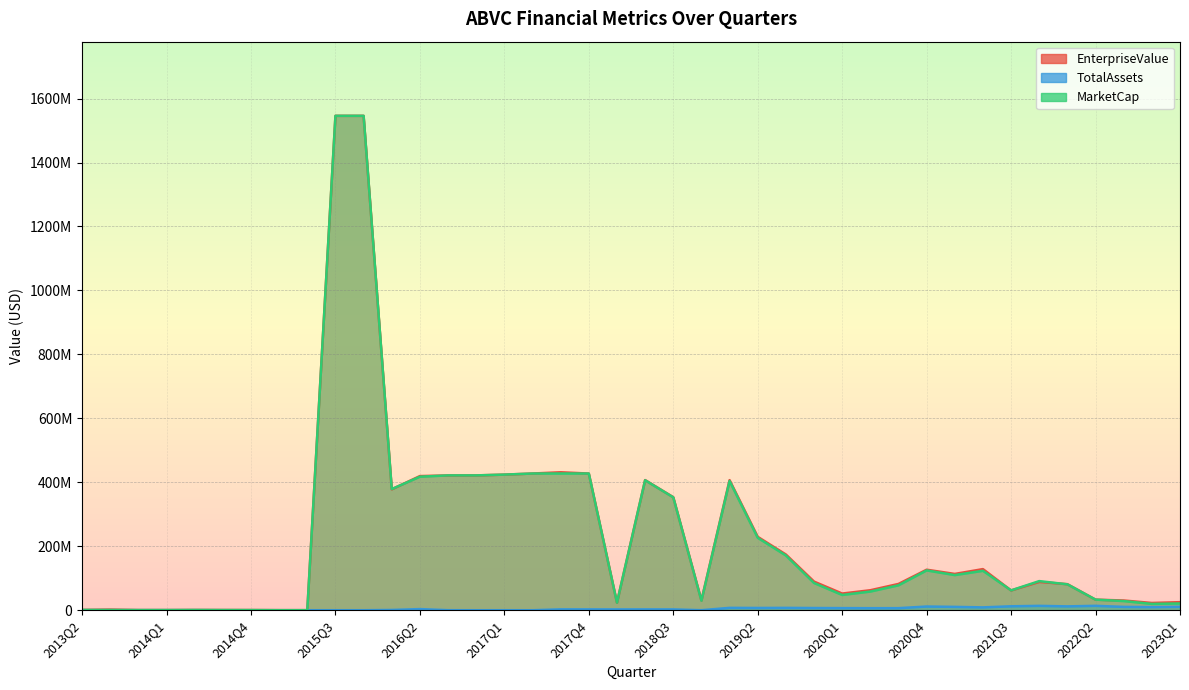

Where is EnterpriseValue nearest to the value 773088288?

2017Q3